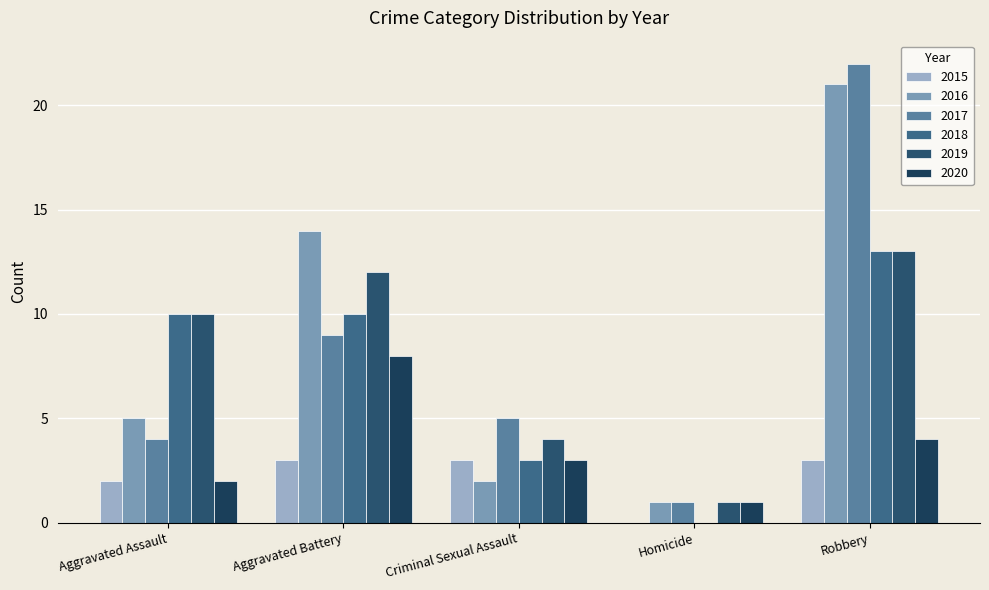

Which series has the widest spread of values?

2017